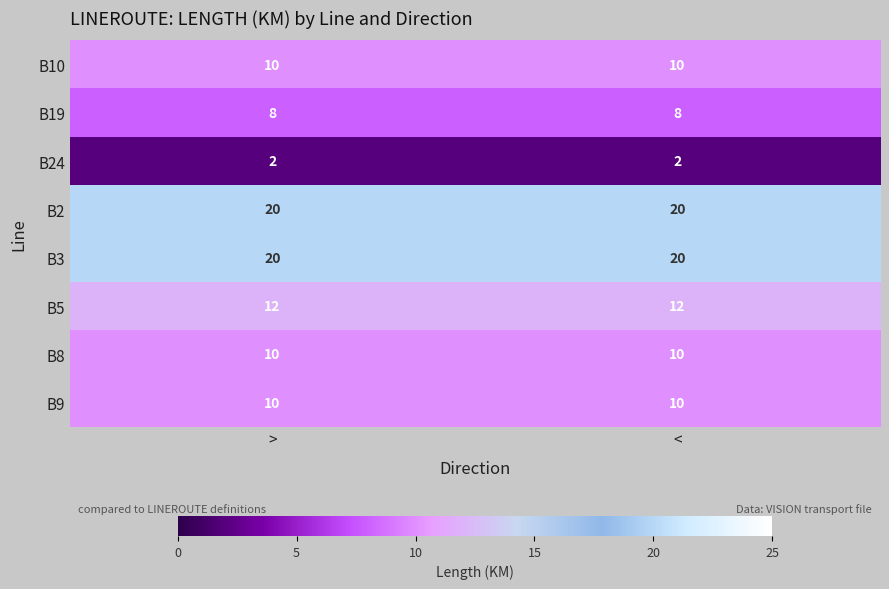

What is the difference between the highest and lowest values at <?

18